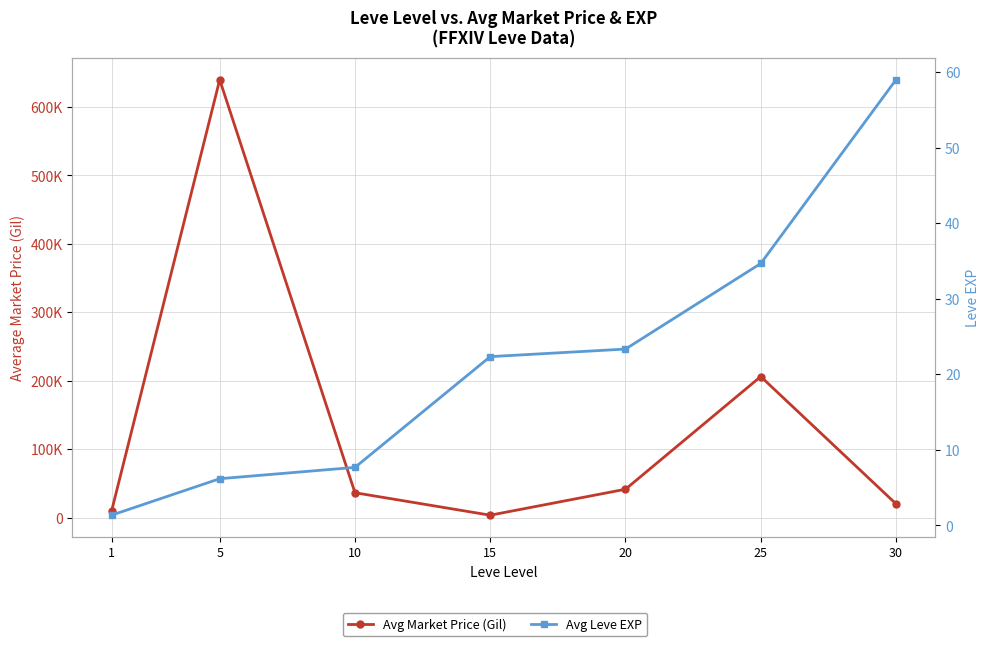

What is the difference between the Avg Market Price (Gil) values at 30 and 15?

16585.2